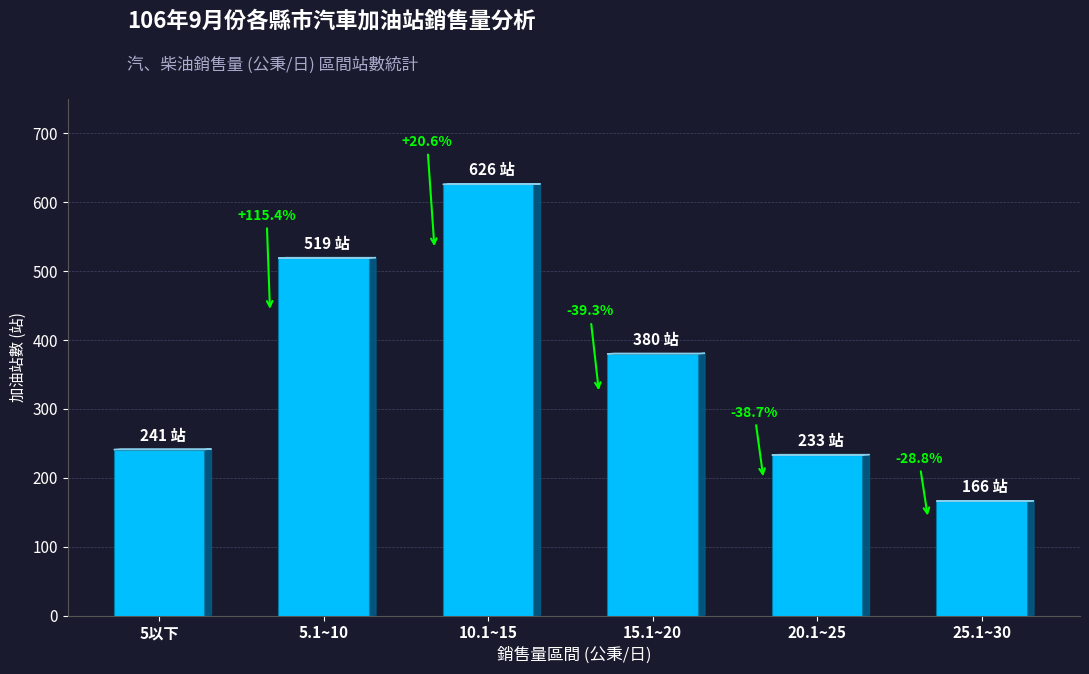

What is the label of the 6th bar from the left?

25.1~30